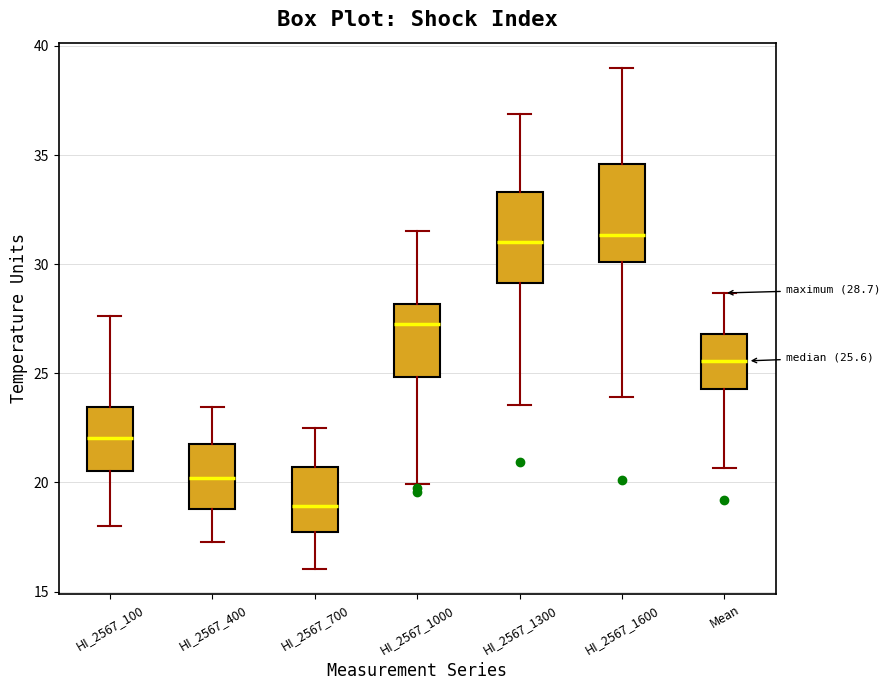

Which box's median line is the lowest?

HI_2567_700